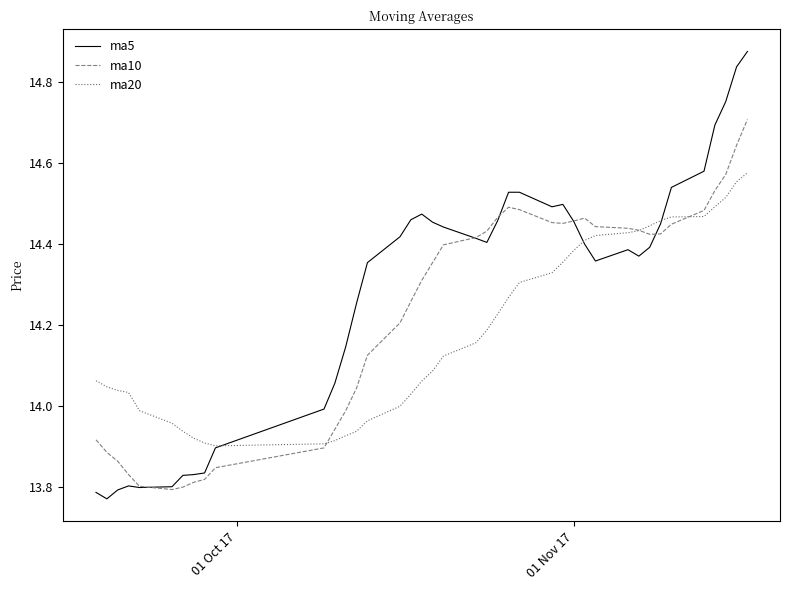

Which series has the widest spread of values?

ma5